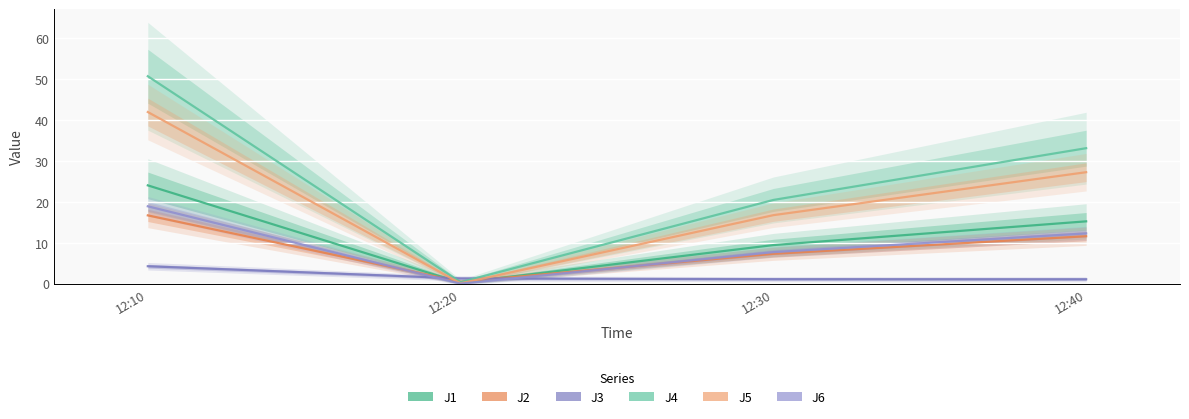

What is the average value of the J1 series?

12.2